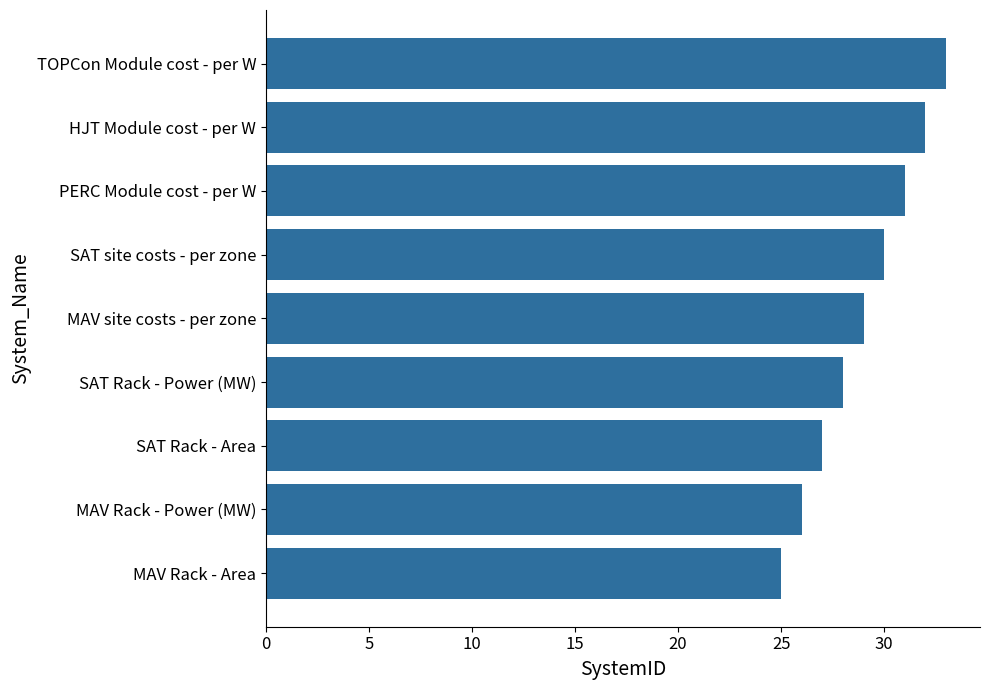

The chart shows a value of 27 at SAT Rack - Area. True or false?

True